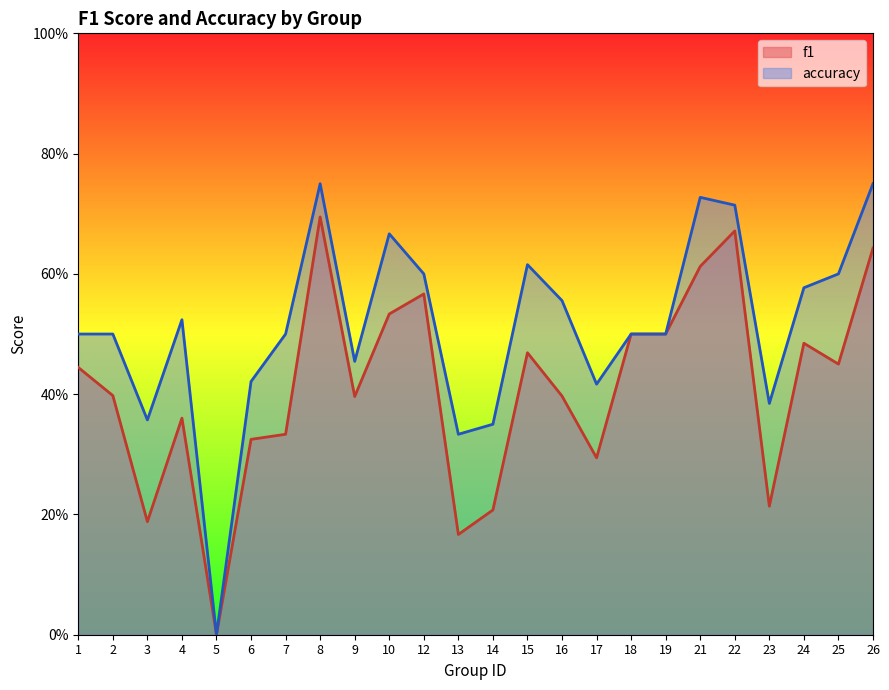

Which series has the widest spread of values?

accuracy